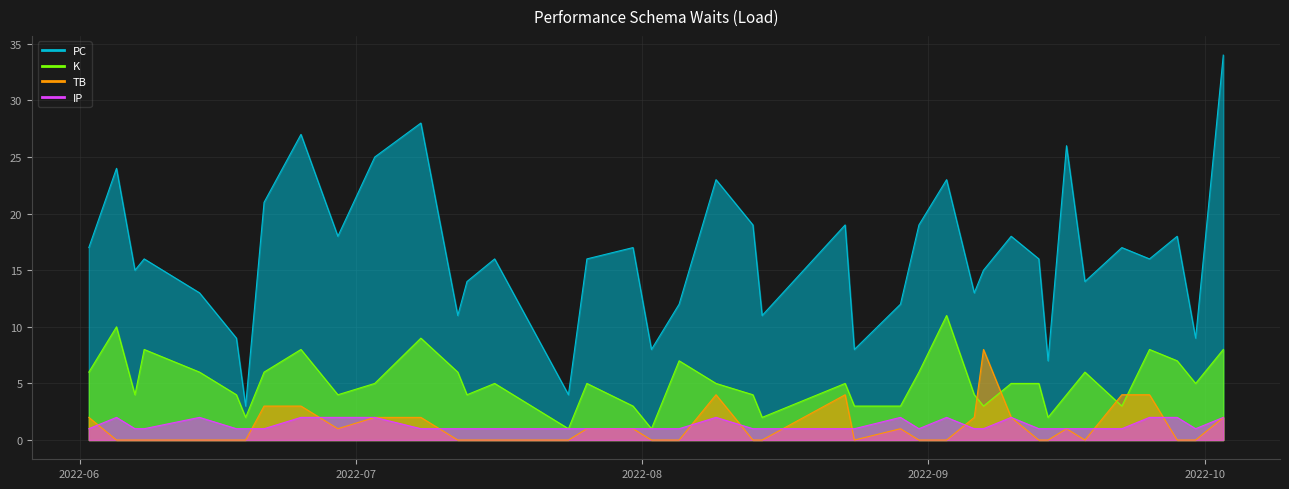

Rank the series by their maximum value, from lowest to highest.

IP, TB, K, PC